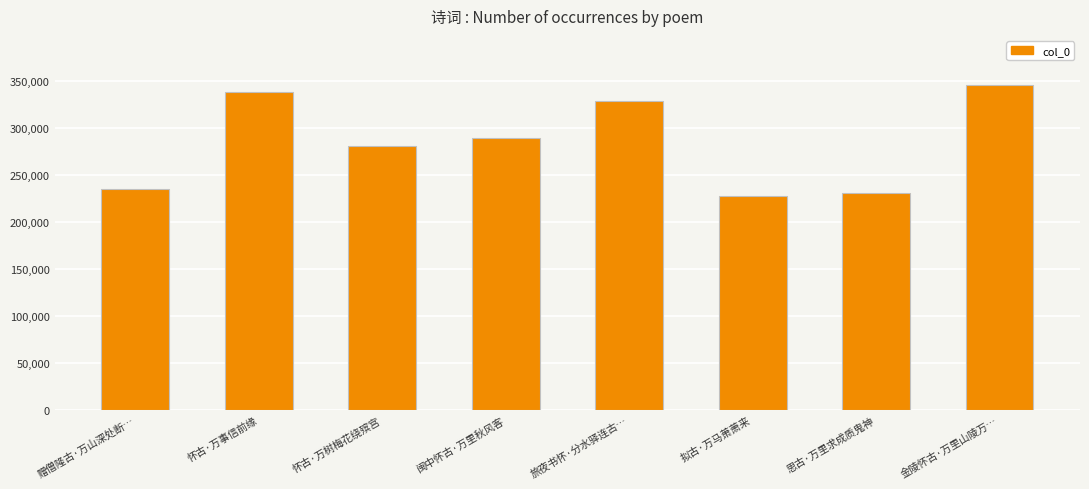

Reading right to left, transcribe all the data shown in this chart.

金陵怀古·万里山陵万…=345746	思古·万里求成质鬼神=230918	拟古·万马萧萧来=227052	旅夜书怀·分水驿连古…=328129	闽中怀古·万里秋风客=289043	怀古·万树梅花绕殡宫=281024	怀古·万事信前缘=337996	赠僧隆古·万山深处断…=234604